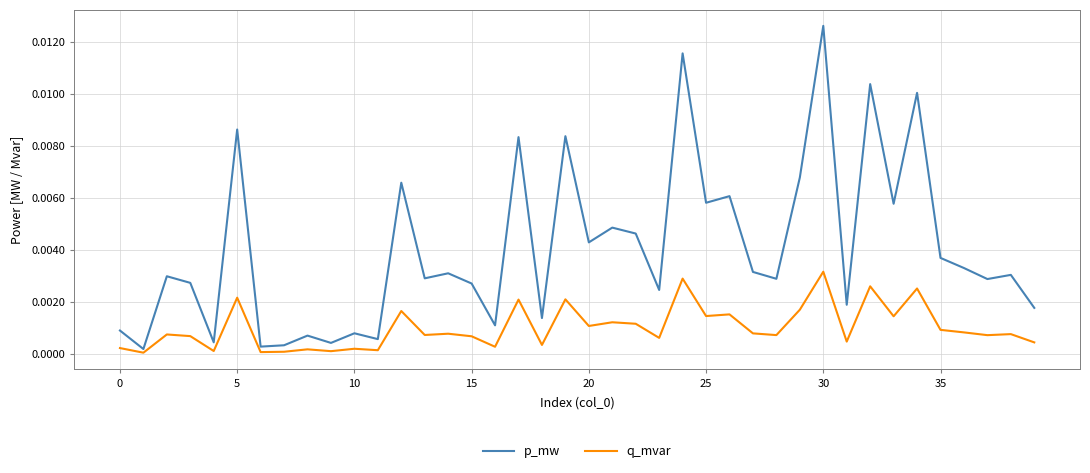

Which series has the largest total across all categories?

p_mw